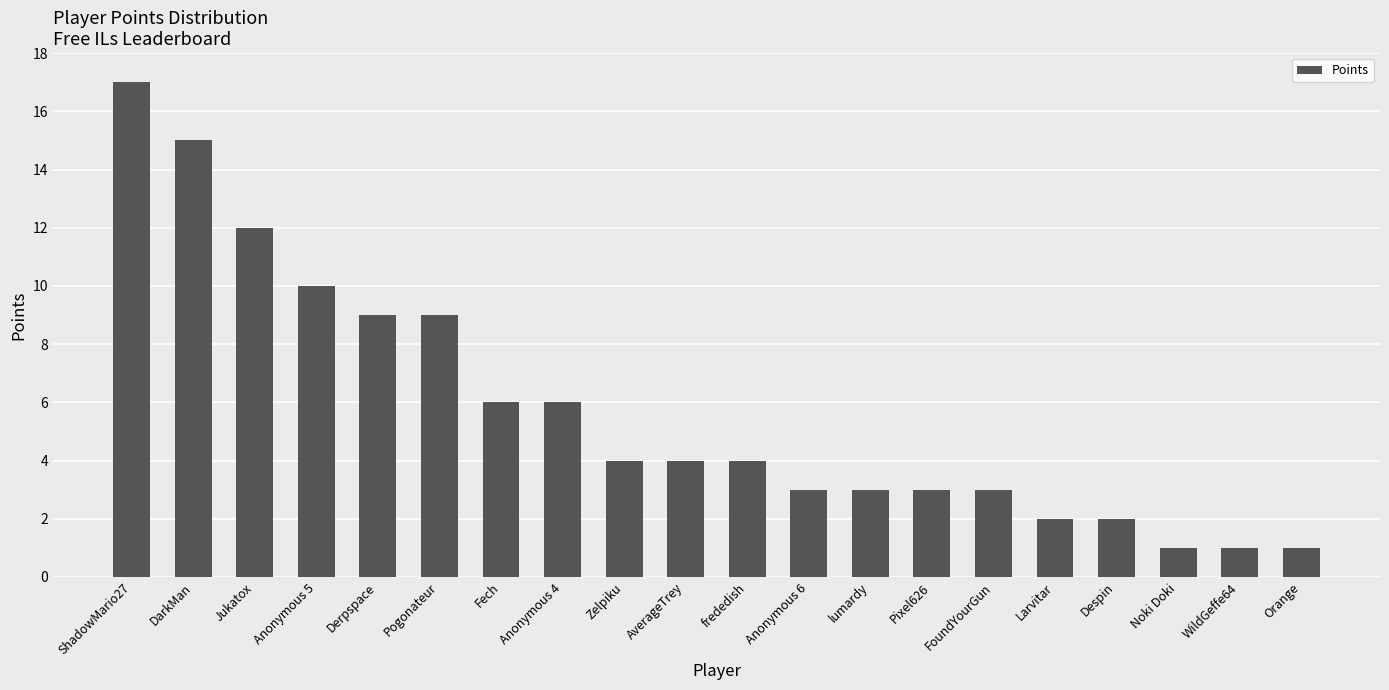

Does the chart contain any negative values?

No